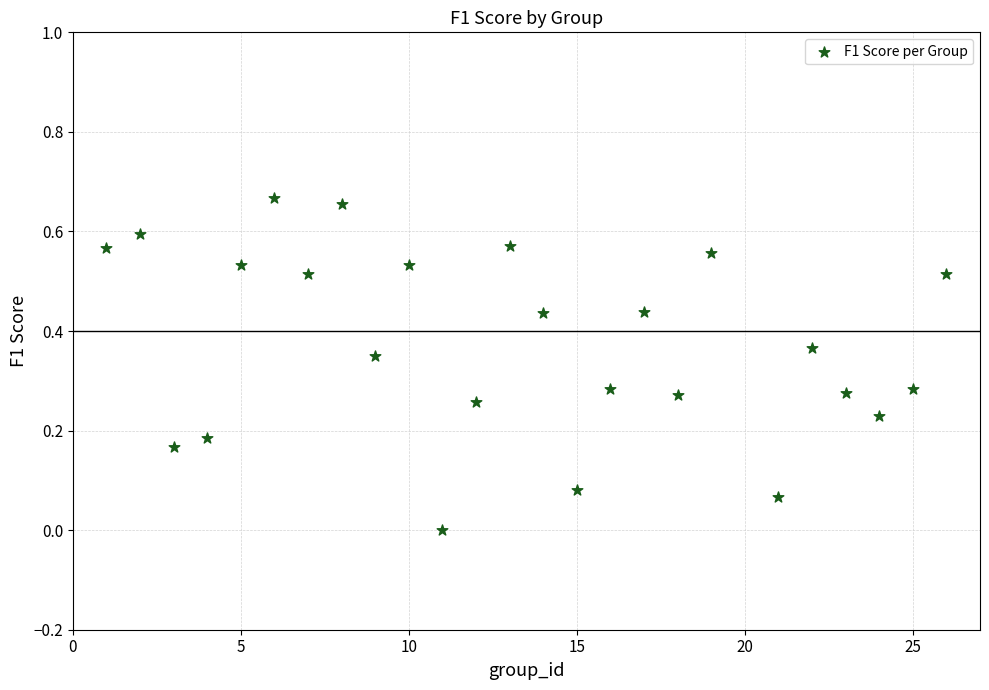

What is the range of X values (max minus min)?

25.0